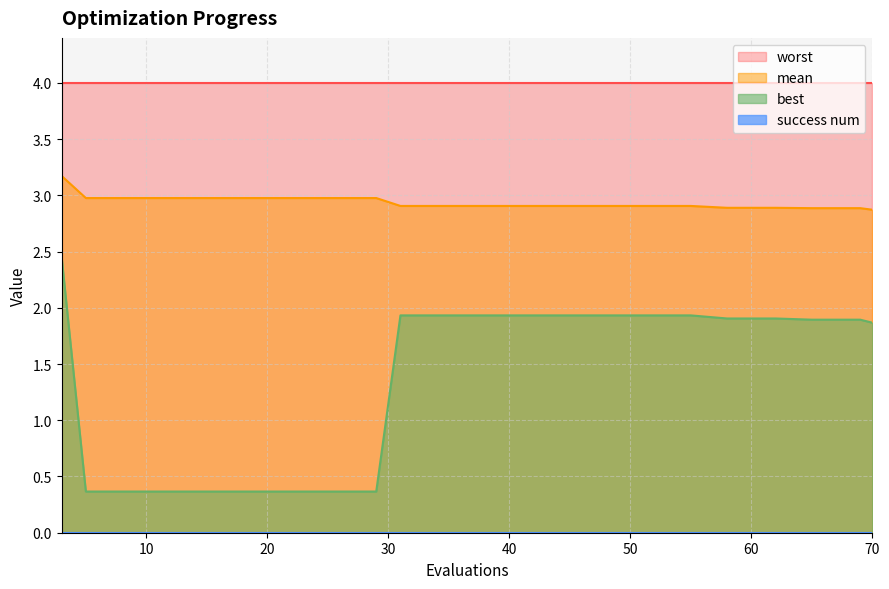

True or false: mean and best intersect in this chart.

False